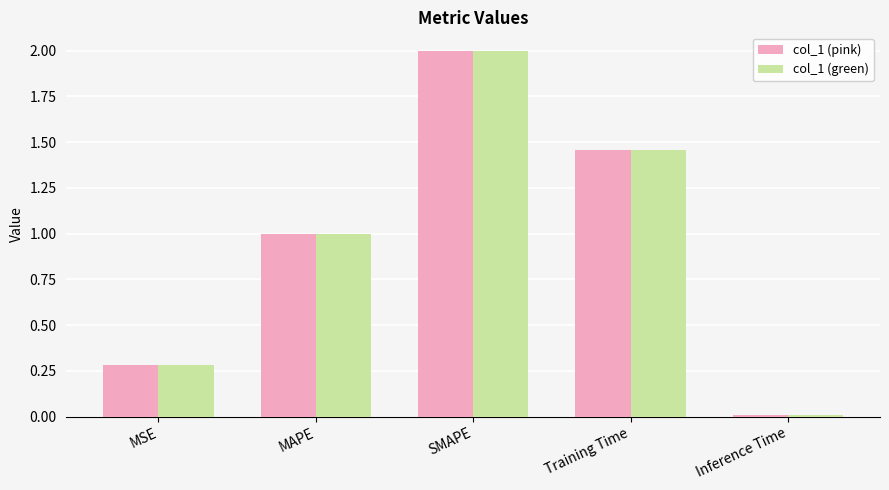

Is it true that col_1 (pink) equals 0.0 at Inference Time?

True